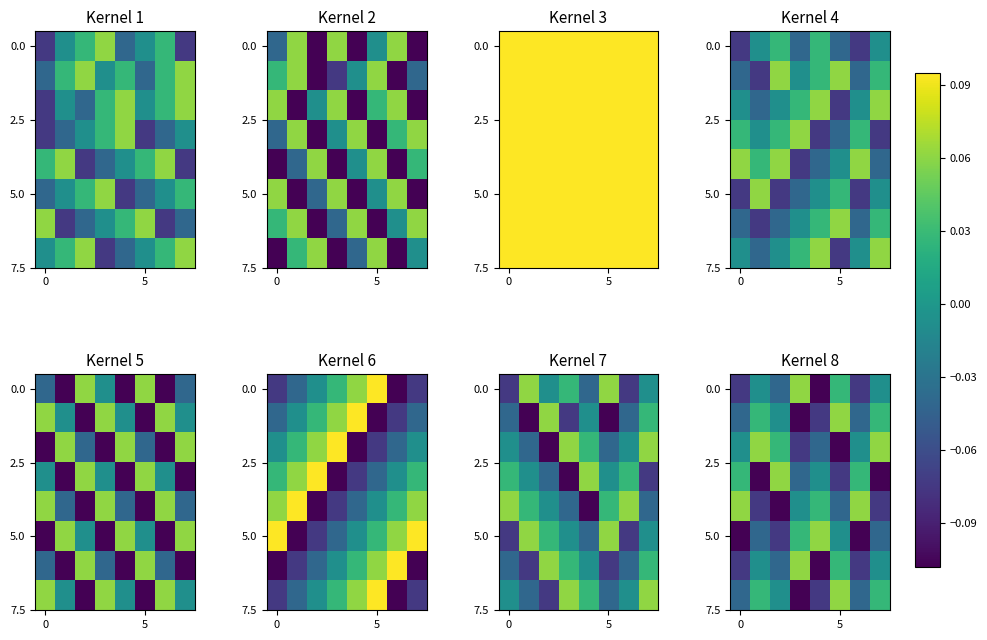

How many data points does each series have?

8